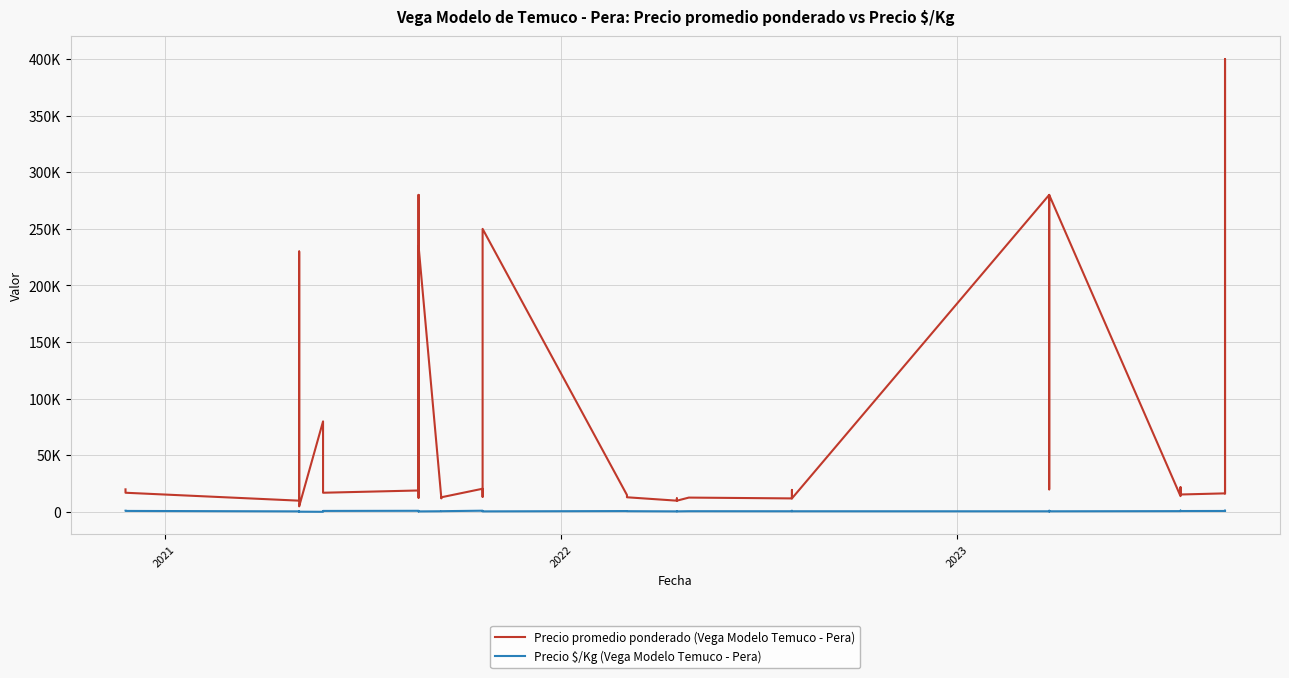

Does the chart display data point markers on the line(s)?

No